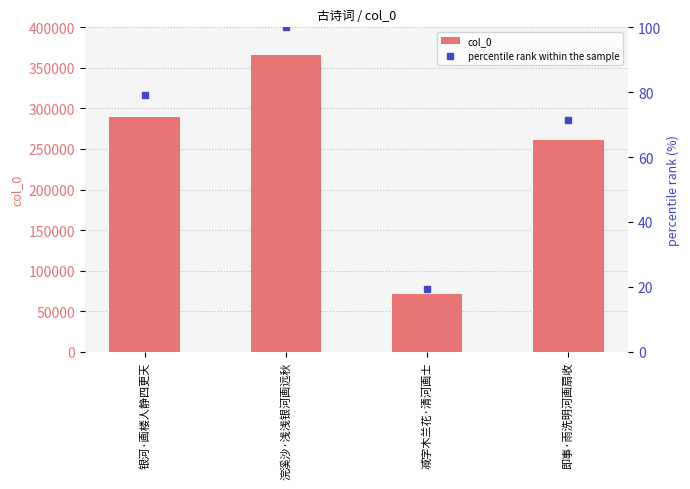

The value of col_0 at 浣溪沙·浅浅银河画远秋 is 366044.0. True or false?

True